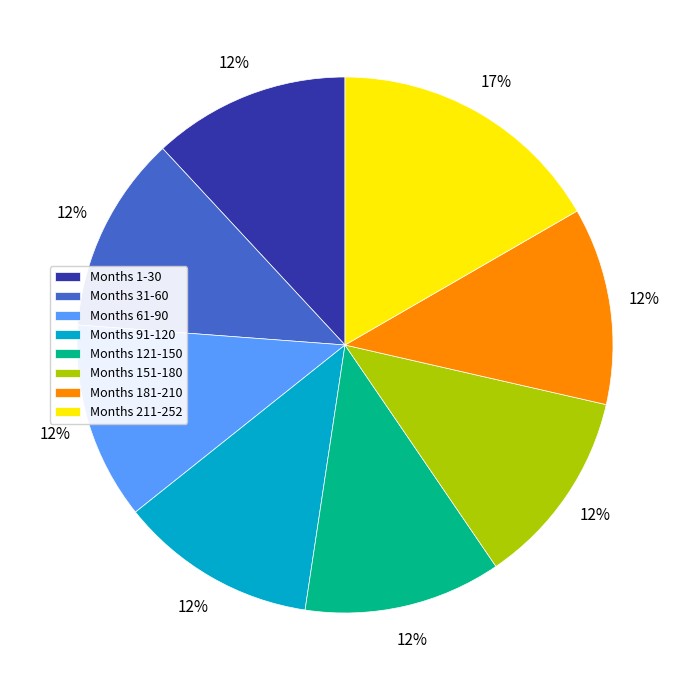

Count the number of slices in the pie.

8